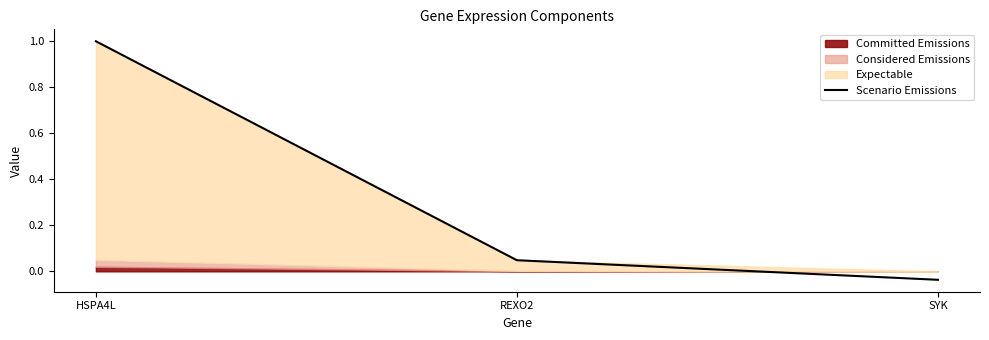

Reading left to right, extract all data points from this chart.

1.0	0.0	-0.0